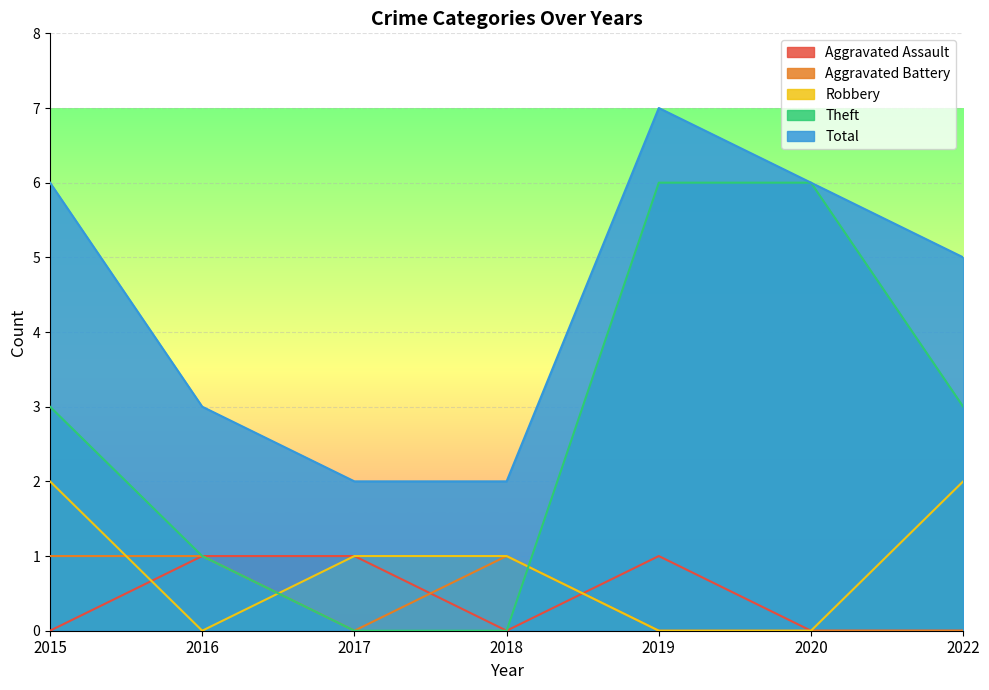

True or false: Theft has more than 1 interior local peaks.

False